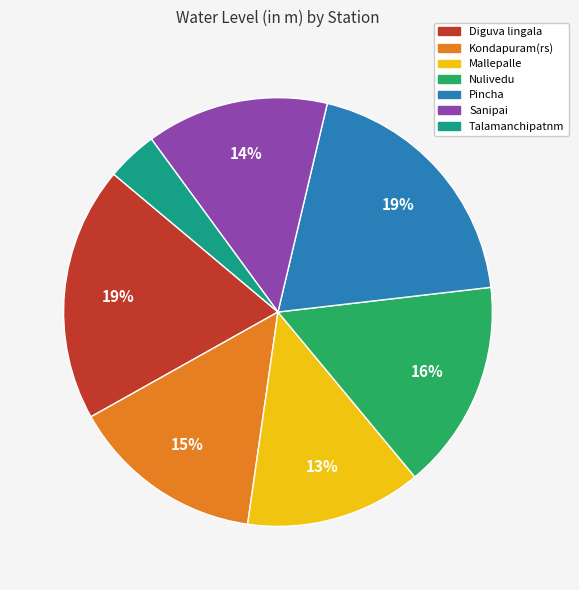

What is the ratio of the value at Mallepalle to the value at Diguva lingala?

0.7